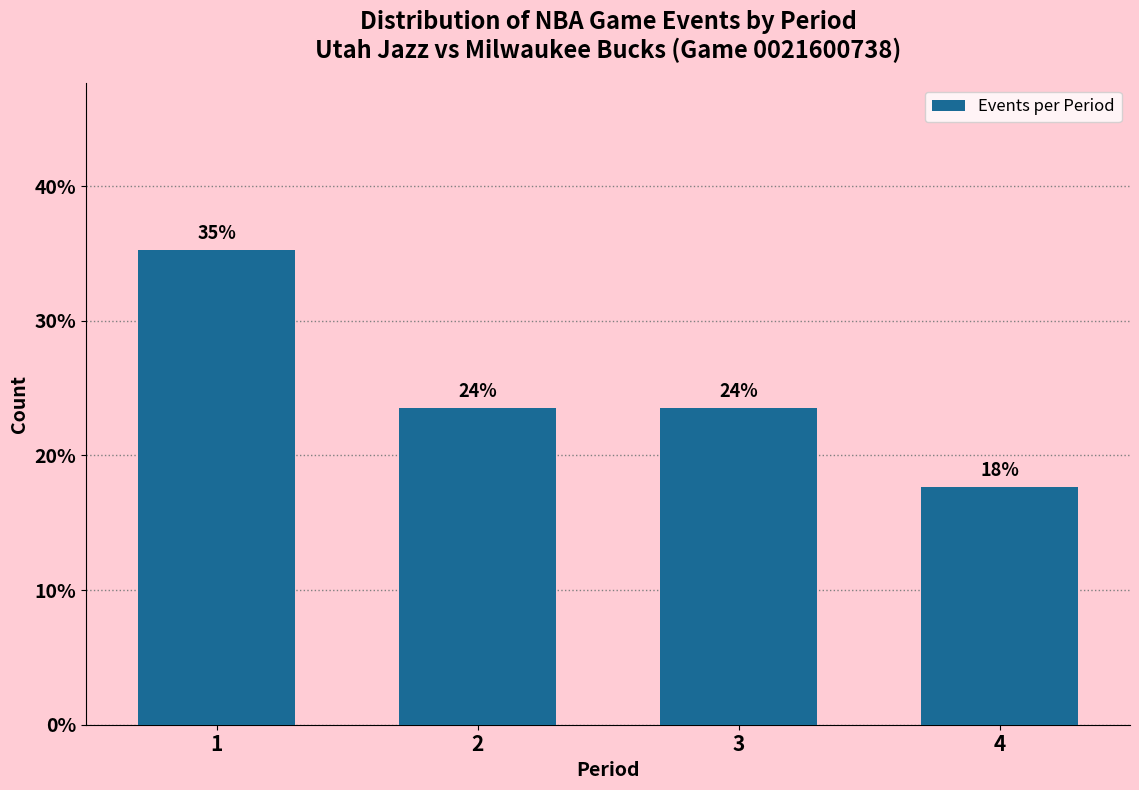

How many bars are there in total?

4